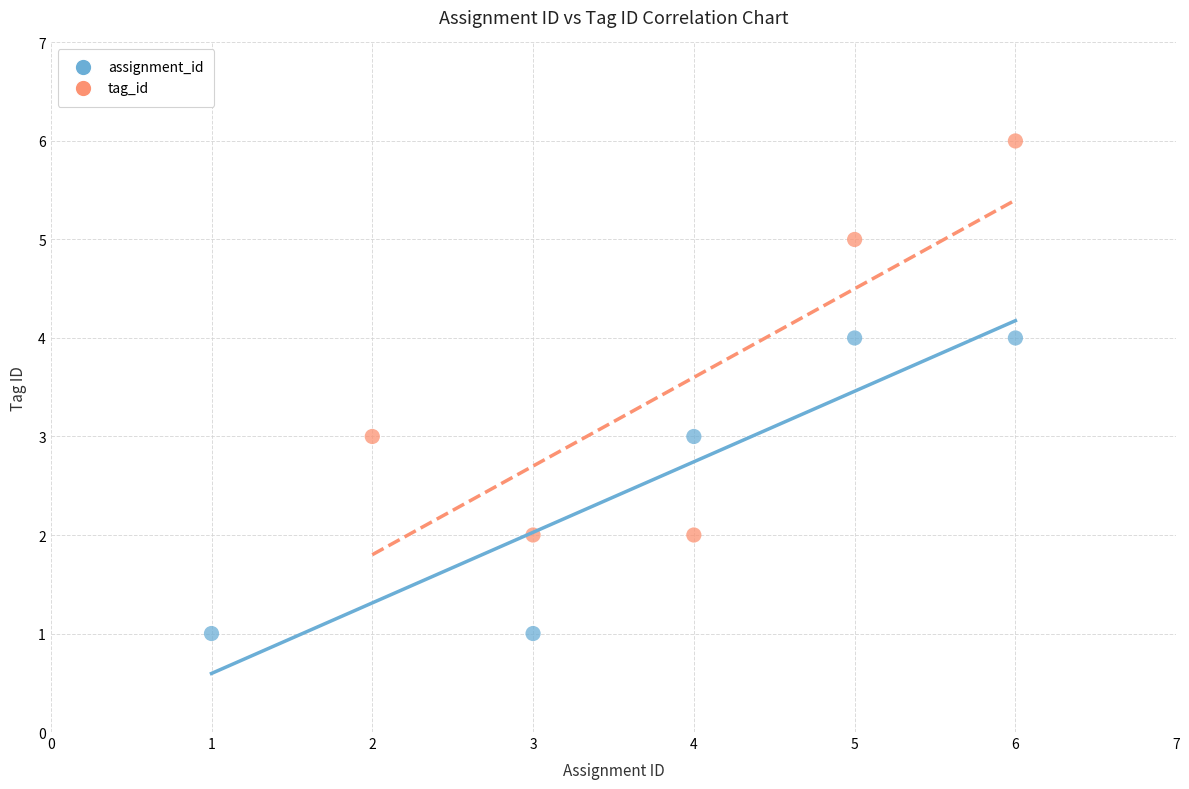

Which series contains the highest Y value?

tag_id